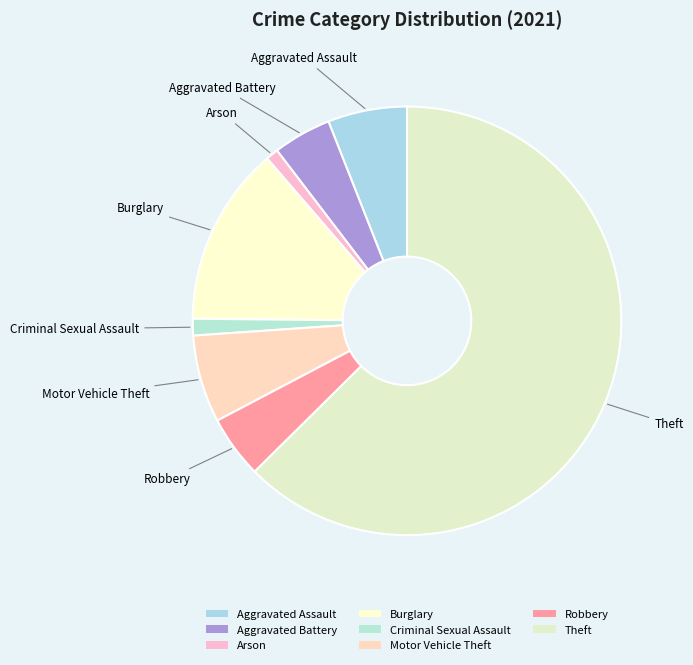

Which slice is the largest?

Theft